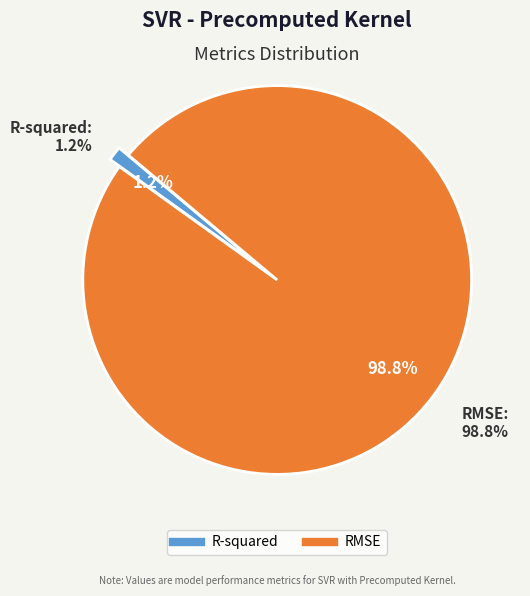

Between R-squared and RMSE, which is larger?

RMSE